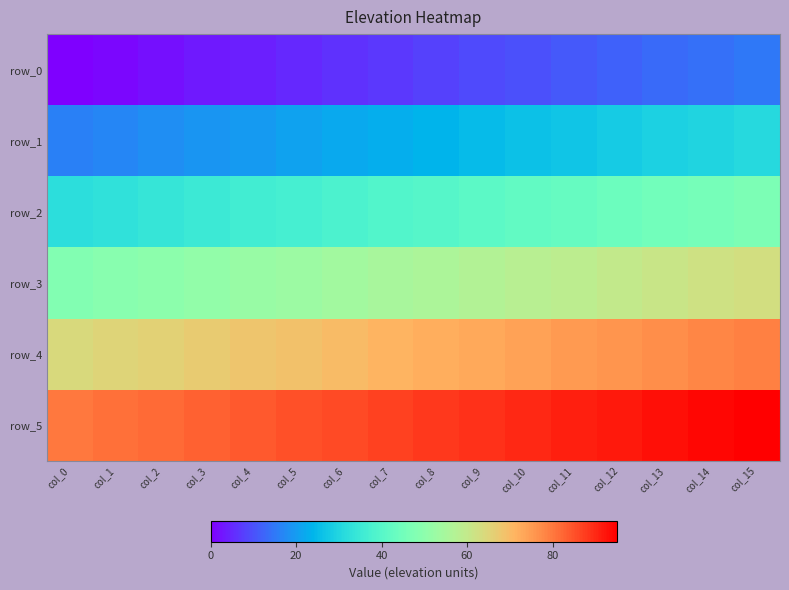

List the series in order of their overall mean, lowest first.

row_0, row_1, row_2, row_3, row_4, row_5